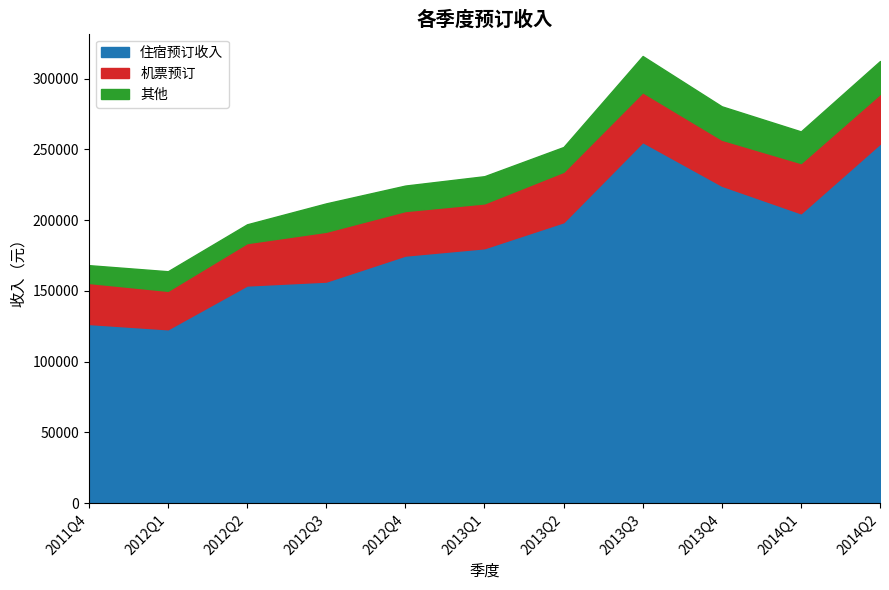

Reading left to right, what are all the values shown in this chart?

住宿预订收入: 2011Q4=126631	2012Q1=122895	2012Q2=153843	2012Q3=156598	2012Q4=174983	2013Q1=180152	2013Q2=198546	2013Q3=255182	2013Q4=224350	2014Q1=204841	2014Q2=254065
机票预订: 2011Q4=29002	2012Q1=27158	2012Q2=29944	2012Q3=35198	2012Q4=31454	2013Q1=31687	2013Q2=35611	2013Q3=35198	2013Q4=32498	2014Q1=35501	2014Q2=35122
其他: 2011Q4=12556	2012Q1=13837	2012Q2=13259	2012Q3=20053	2012Q4=17987	2013Q1=19204	2013Q2=17524	2013Q3=25599	2013Q4=23585	2014Q1=22362	2014Q2=23237